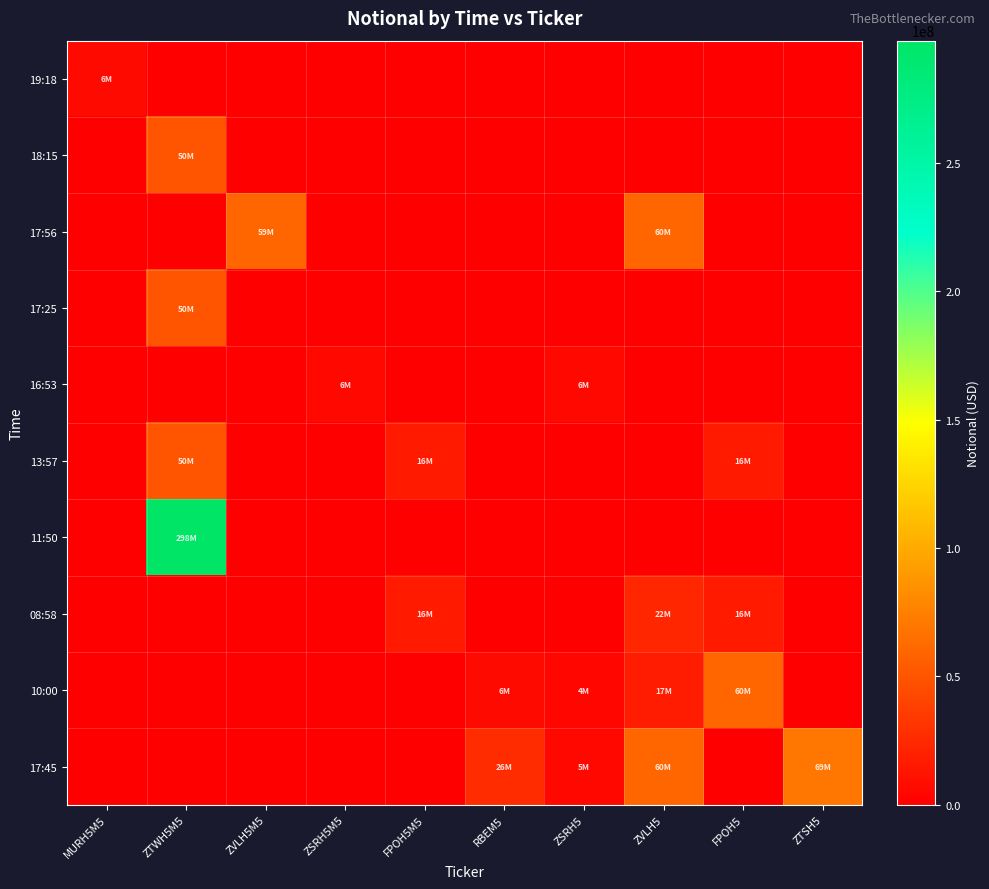

Count the number of categories in the chart.

10